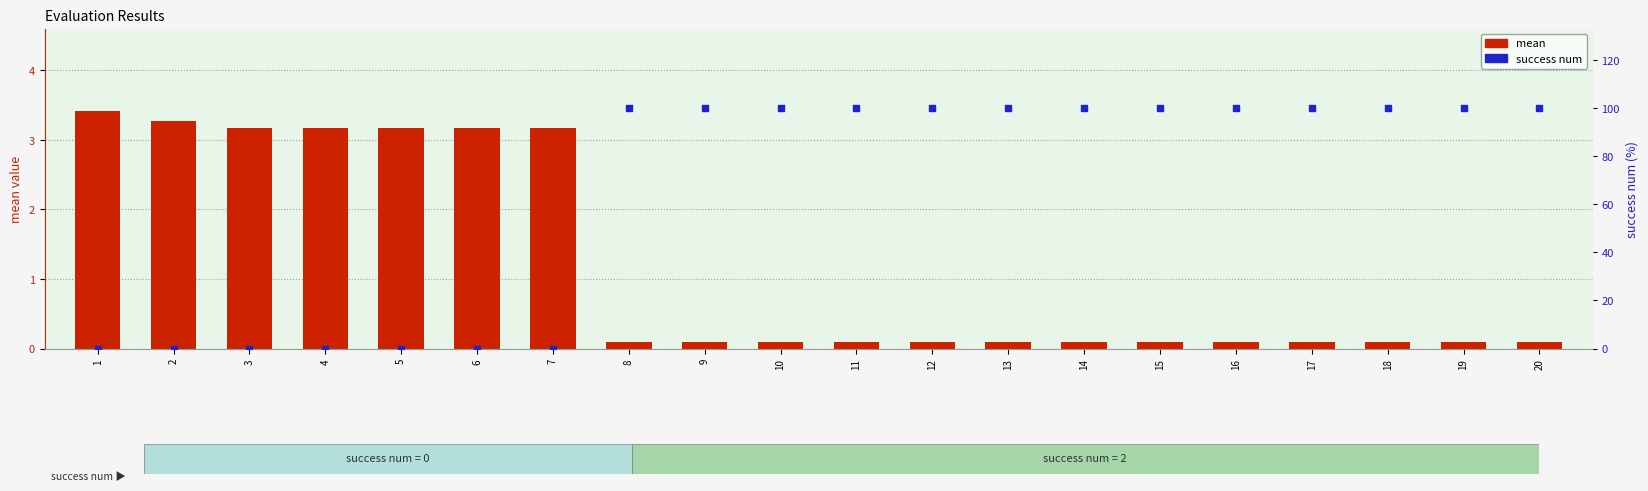

Which series reaches the minimum Y coordinate?

success num